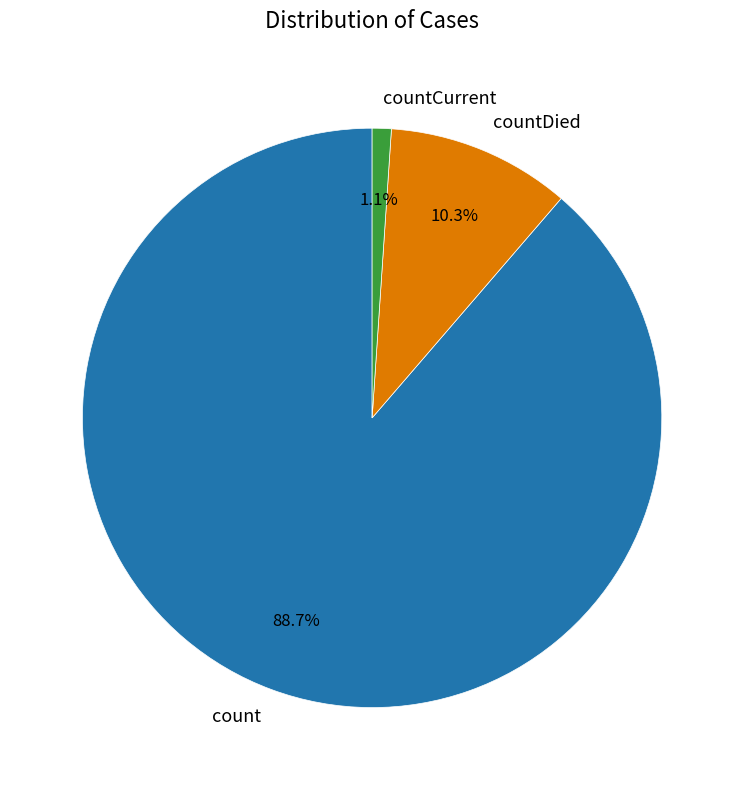

True or false: count accounts for 98% of the total.

False